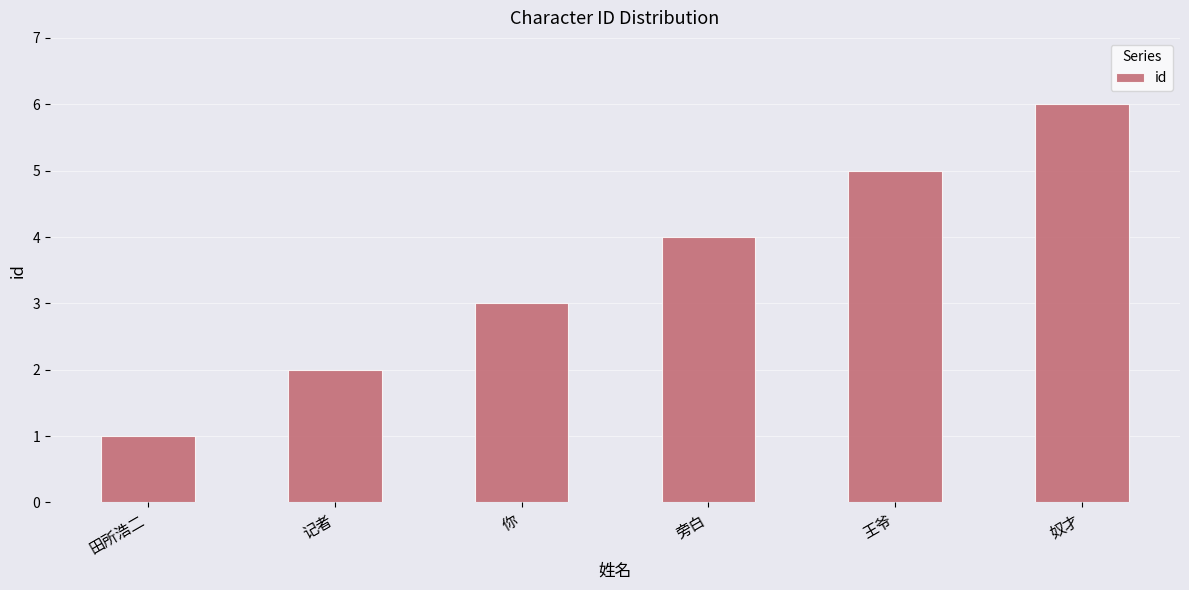

How many data points does each series have?

6